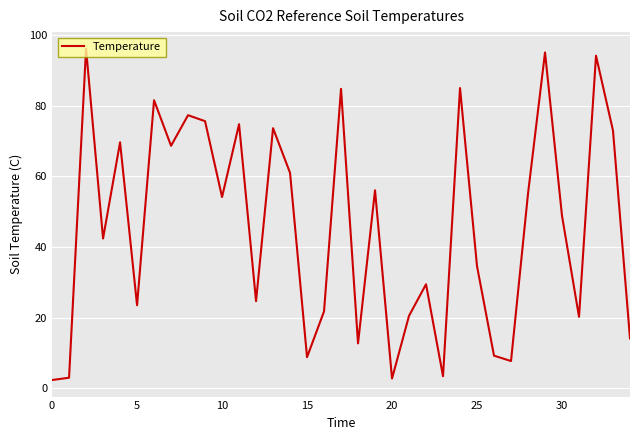

What is the maximum value shown in the chart?

96.1